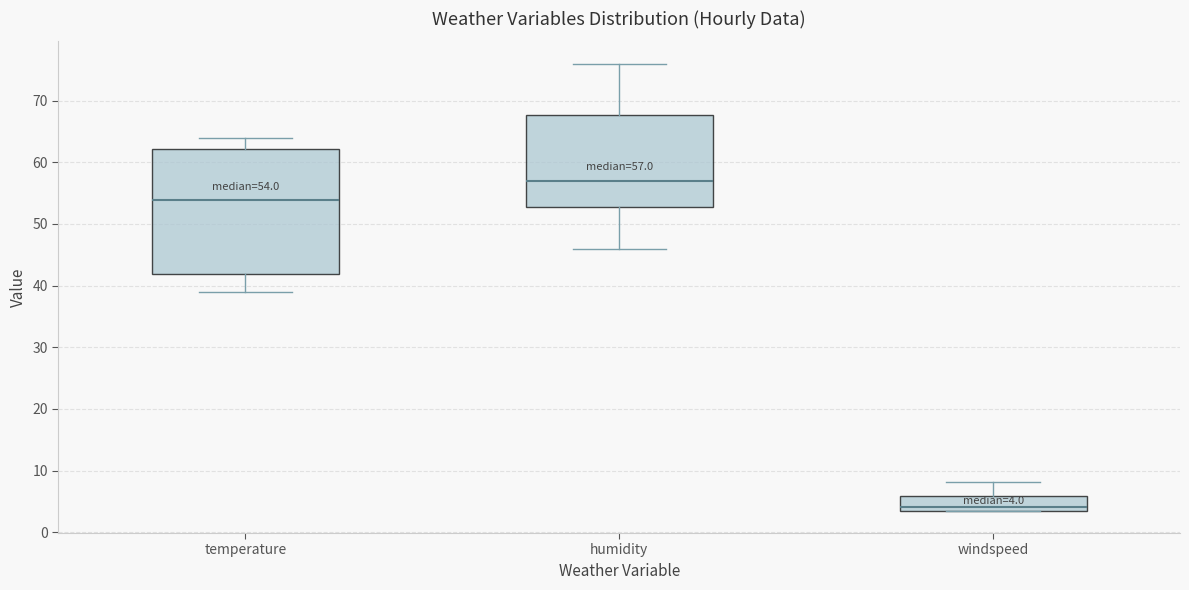

Which box's median line is the lowest?

windspeed